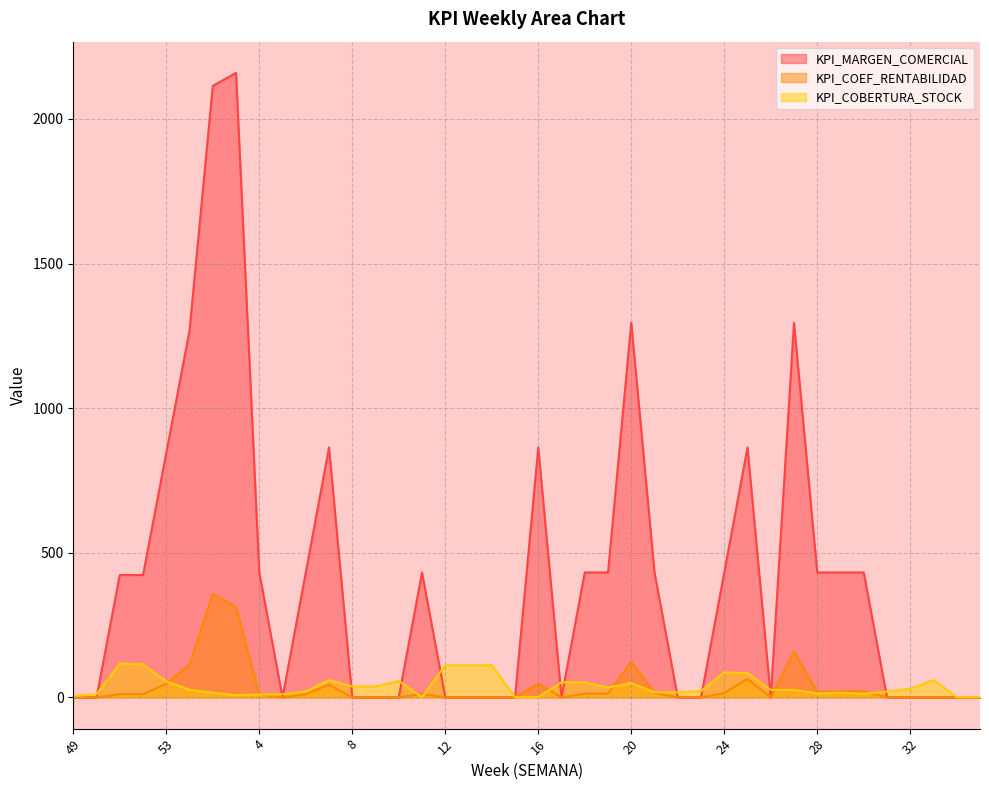

How many lines are shown in the chart?

3